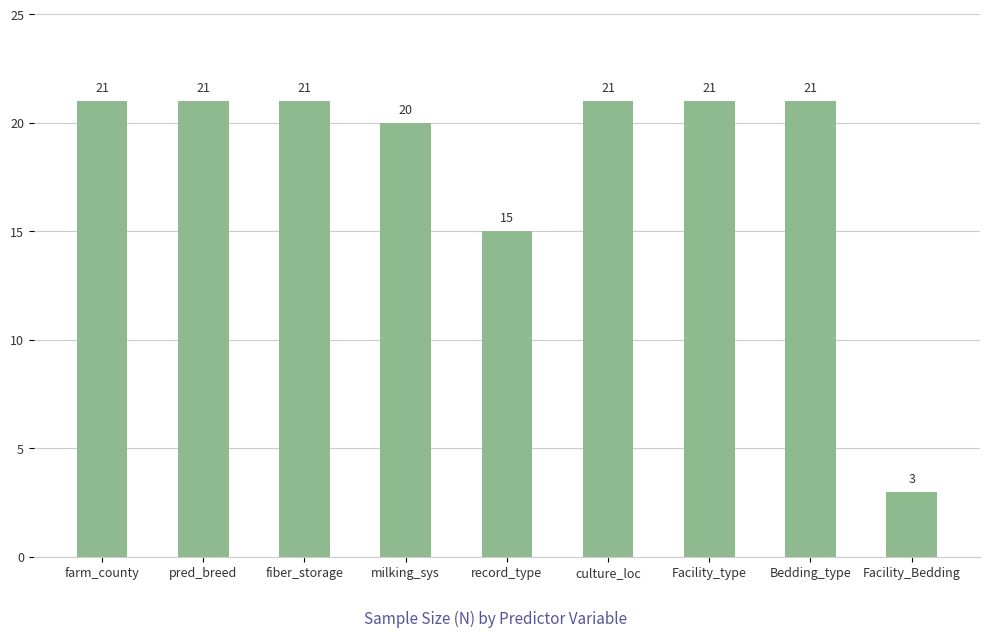

Does the chart contain stacked bars?

No